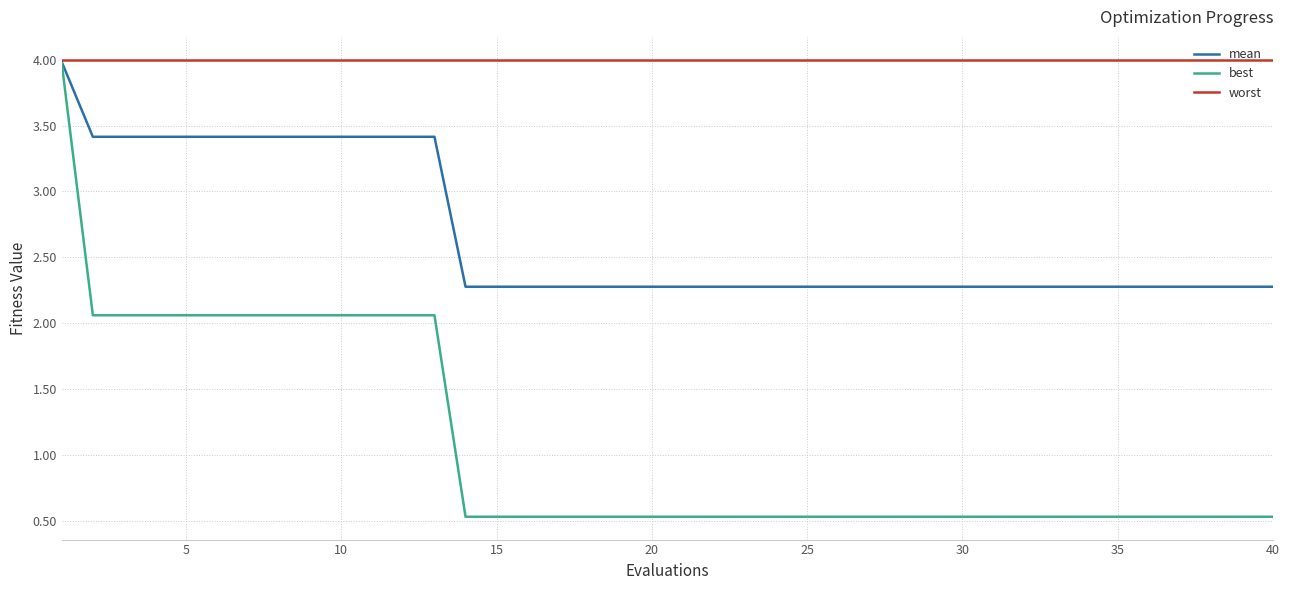

Count the mean values in the range 2 to 3.

27